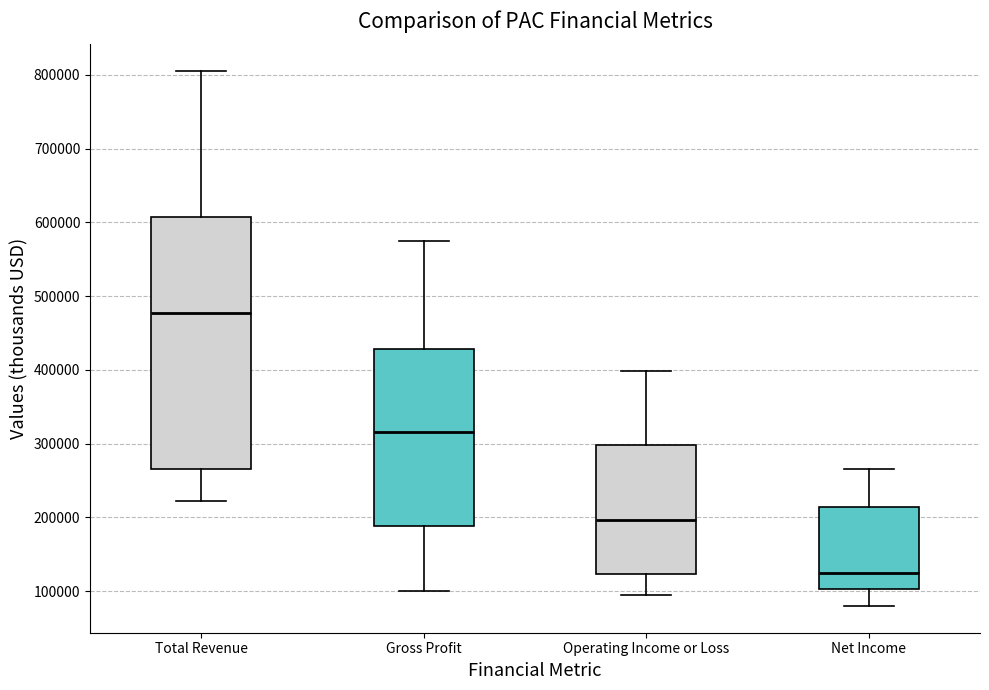

Reading left to right, transcribe this box plot: for each box, give where its median line is, the range the box spans, and where its two whiskers end, as read against the y-axis. The values are not printed on the chart, so give them approximately, as read against the axis.

Total Revenue: median 480000, box 270000 to 610000, whiskers 220000 to 810000
Gross Profit: median 320000, box 190000 to 430000, whiskers 100000 to 570000
Operating Income or Loss: median 200000, box 120000 to 300000, whiskers 100000 to 400000
Net Income: median 120000, box 100000 to 210000, whiskers 80000 to 270000